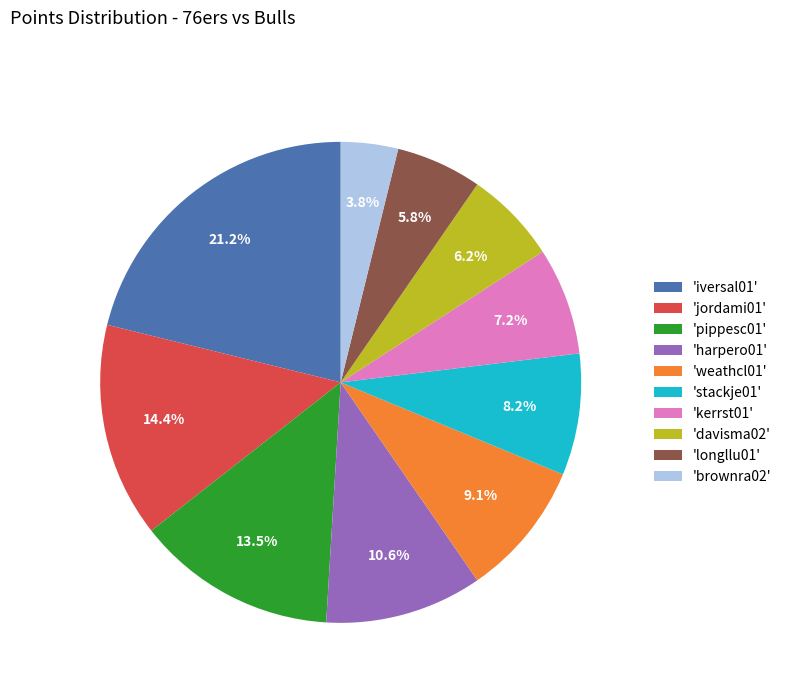

Count the number of slices in the pie.

10